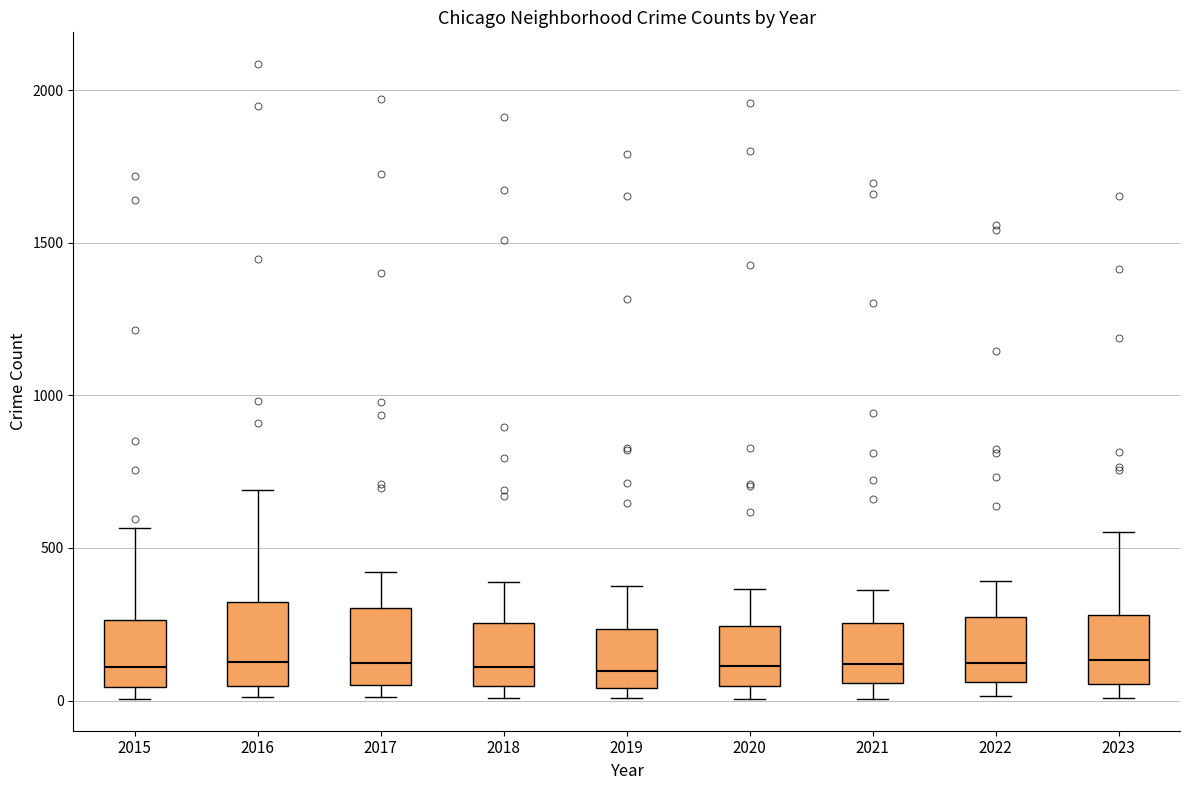

Reading left to right, read every box against the y-axis: the position of its median line, the range the box covers, and the ends of its whiskers. The values are not printed on the chart, so give them approximately, as read against the axis.

2015: median 100, box 50 to 250, whiskers 0 to 550
2016: median 150, box 50 to 300, whiskers 0 to 700
2017: median 100, box 50 to 300, whiskers 0 to 400
2018: median 100, box 50 to 250, whiskers 0 to 400
2019: median 100, box 50 to 250, whiskers 0 to 400
2020: median 100, box 50 to 250, whiskers 0 to 350
2021: median 100, box 50 to 250, whiskers 0 to 350
2022: median 100, box 50 to 250, whiskers 0 to 400
2023: median 150, box 50 to 300, whiskers 0 to 550